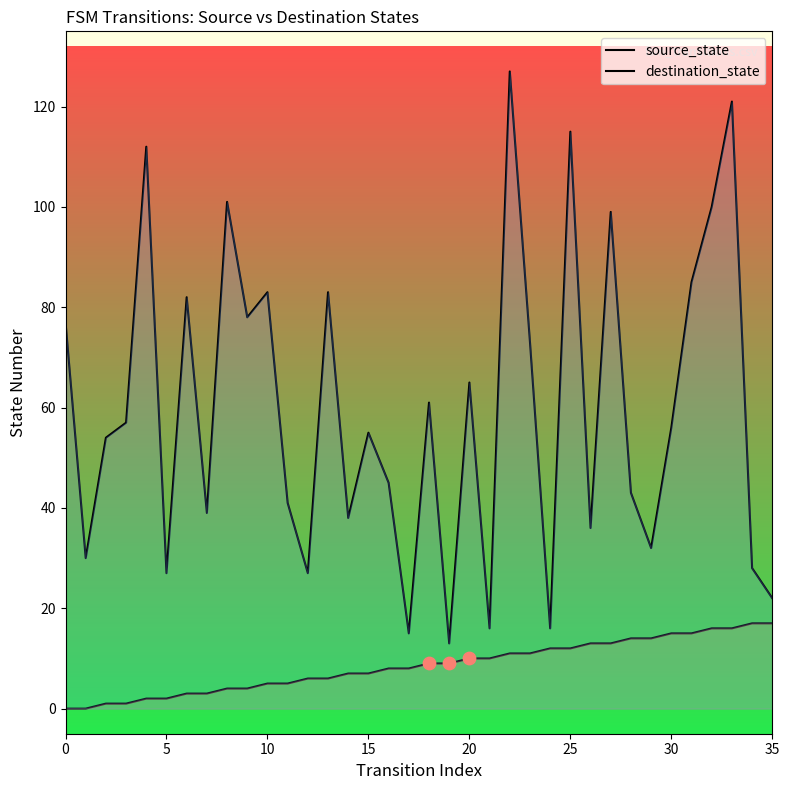

Which series contains the highest Y value?

destination_state